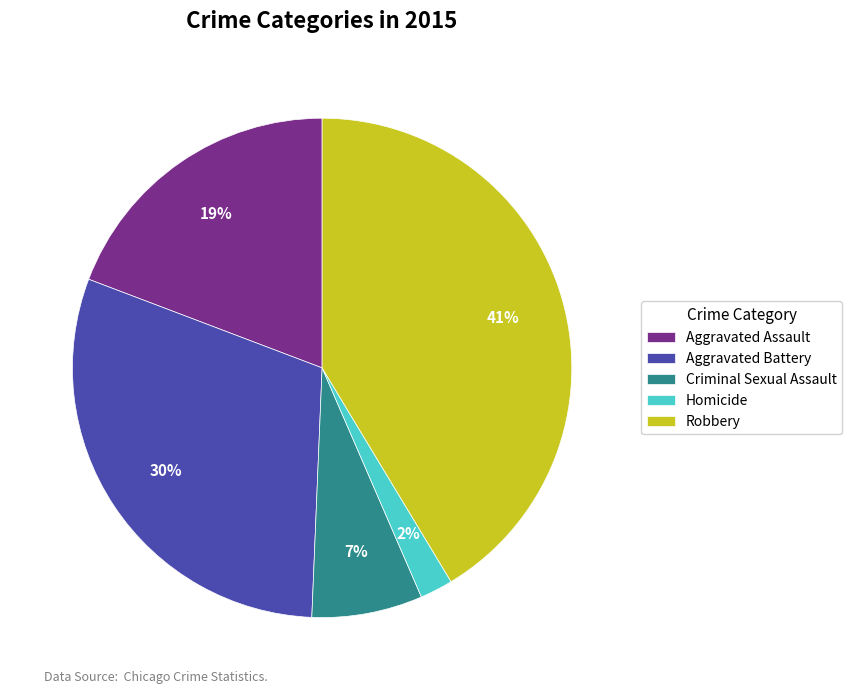

Which slice is the smallest?

Homicide